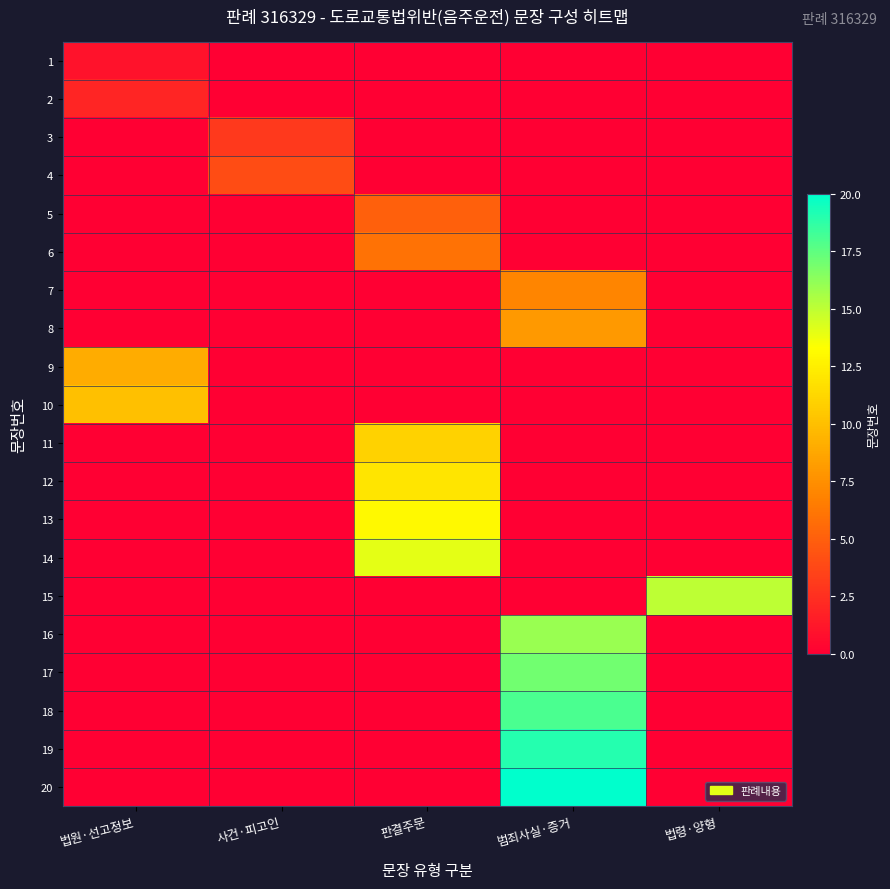

Reading left to right, extract all data points from this chart.

1: 법원·선고정보=1	사건·피고인=0	판결주문=0	범죄사실·증거=0	법령·양형=0
2: 법원·선고정보=2	사건·피고인=0	판결주문=0	범죄사실·증거=0	법령·양형=0
3: 법원·선고정보=0	사건·피고인=3	판결주문=0	범죄사실·증거=0	법령·양형=0
4: 법원·선고정보=0	사건·피고인=4	판결주문=0	범죄사실·증거=0	법령·양형=0
5: 법원·선고정보=0	사건·피고인=0	판결주문=5	범죄사실·증거=0	법령·양형=0
6: 법원·선고정보=0	사건·피고인=0	판결주문=6	범죄사실·증거=0	법령·양형=0
7: 법원·선고정보=0	사건·피고인=0	판결주문=0	범죄사실·증거=7	법령·양형=0
8: 법원·선고정보=0	사건·피고인=0	판결주문=0	범죄사실·증거=8	법령·양형=0
9: 법원·선고정보=9	사건·피고인=0	판결주문=0	범죄사실·증거=0	법령·양형=0
10: 법원·선고정보=10	사건·피고인=0	판결주문=0	범죄사실·증거=0	법령·양형=0
11: 법원·선고정보=0	사건·피고인=0	판결주문=11	범죄사실·증거=0	법령·양형=0
12: 법원·선고정보=0	사건·피고인=0	판결주문=12	범죄사실·증거=0	법령·양형=0
13: 법원·선고정보=0	사건·피고인=0	판결주문=13	범죄사실·증거=0	법령·양형=0
14: 법원·선고정보=0	사건·피고인=0	판결주문=14	범죄사실·증거=0	법령·양형=0
15: 법원·선고정보=0	사건·피고인=0	판결주문=0	범죄사실·증거=0	법령·양형=15
16: 법원·선고정보=0	사건·피고인=0	판결주문=0	범죄사실·증거=16	법령·양형=0
17: 법원·선고정보=0	사건·피고인=0	판결주문=0	범죄사실·증거=17	법령·양형=0
18: 법원·선고정보=0	사건·피고인=0	판결주문=0	범죄사실·증거=18	법령·양형=0
19: 법원·선고정보=0	사건·피고인=0	판결주문=0	범죄사실·증거=19	법령·양형=0
20: 법원·선고정보=0	사건·피고인=0	판결주문=0	범죄사실·증거=20	법령·양형=0